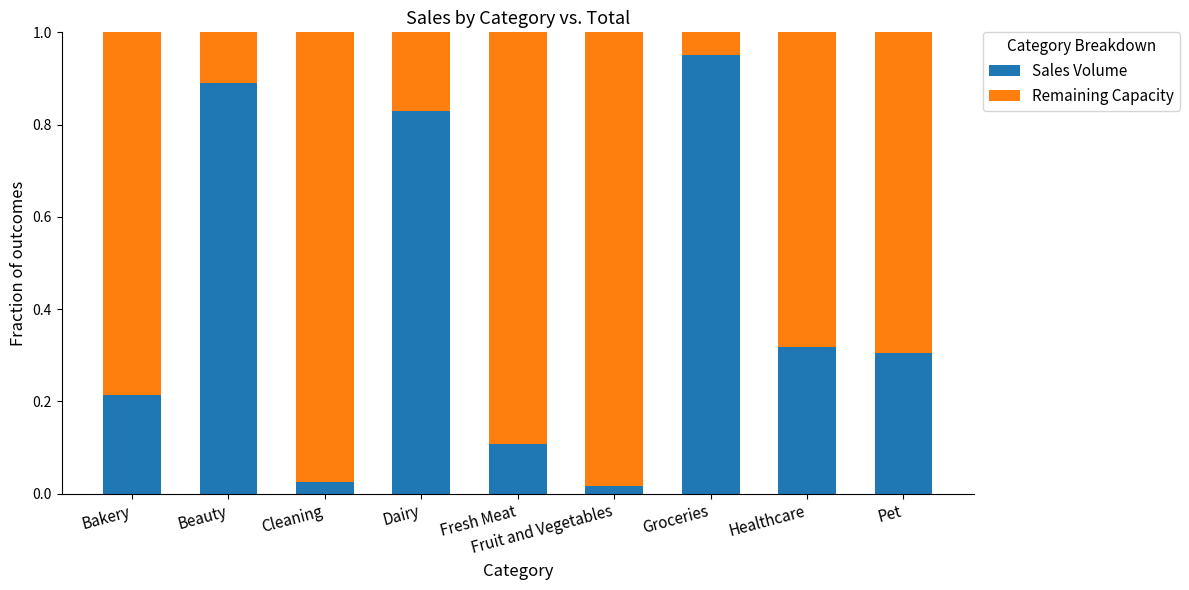

Is it true that Sales Volume equals 0.9 at Beauty?

True